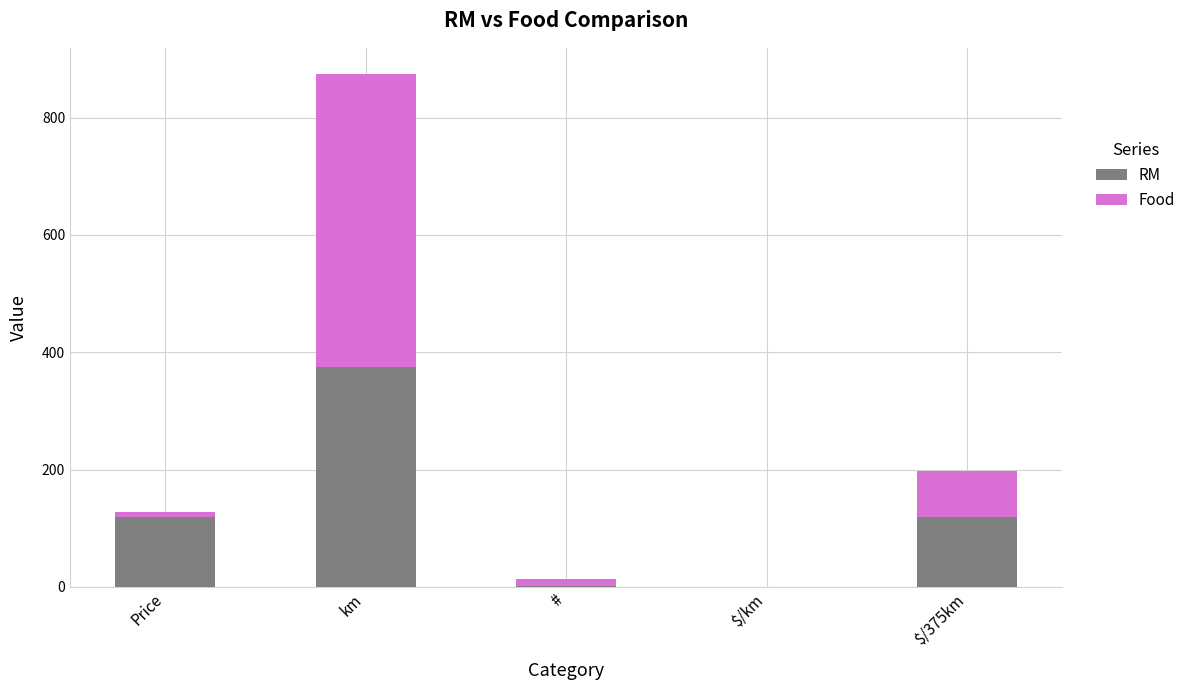

Which category has the highest value in the RM series?

km